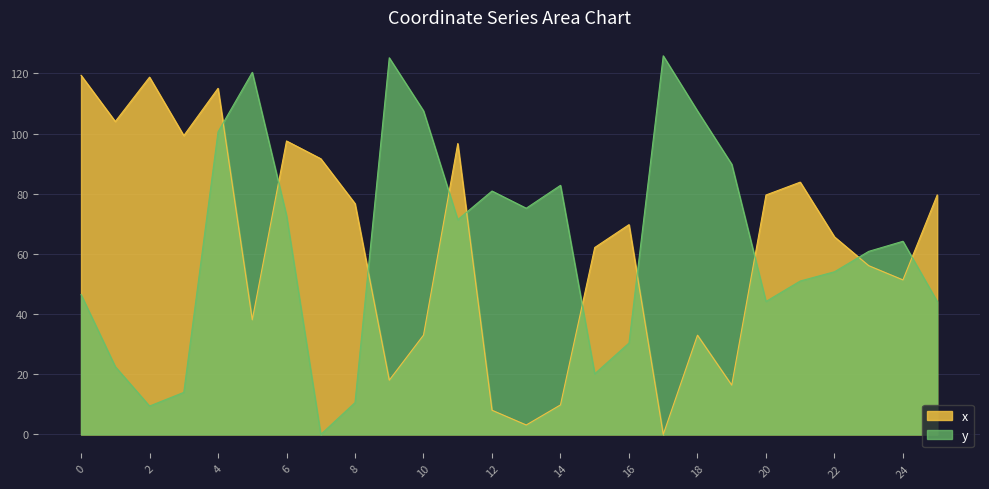

What is the difference between the y values at 11 and 0?

24.9